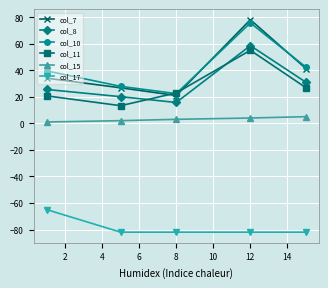

True or false: col_11 has more than 2 interior local peaks.

False